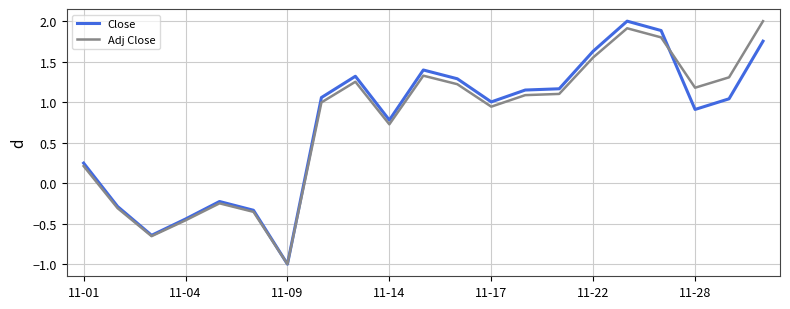

What is the smallest value displayed?

-1.0